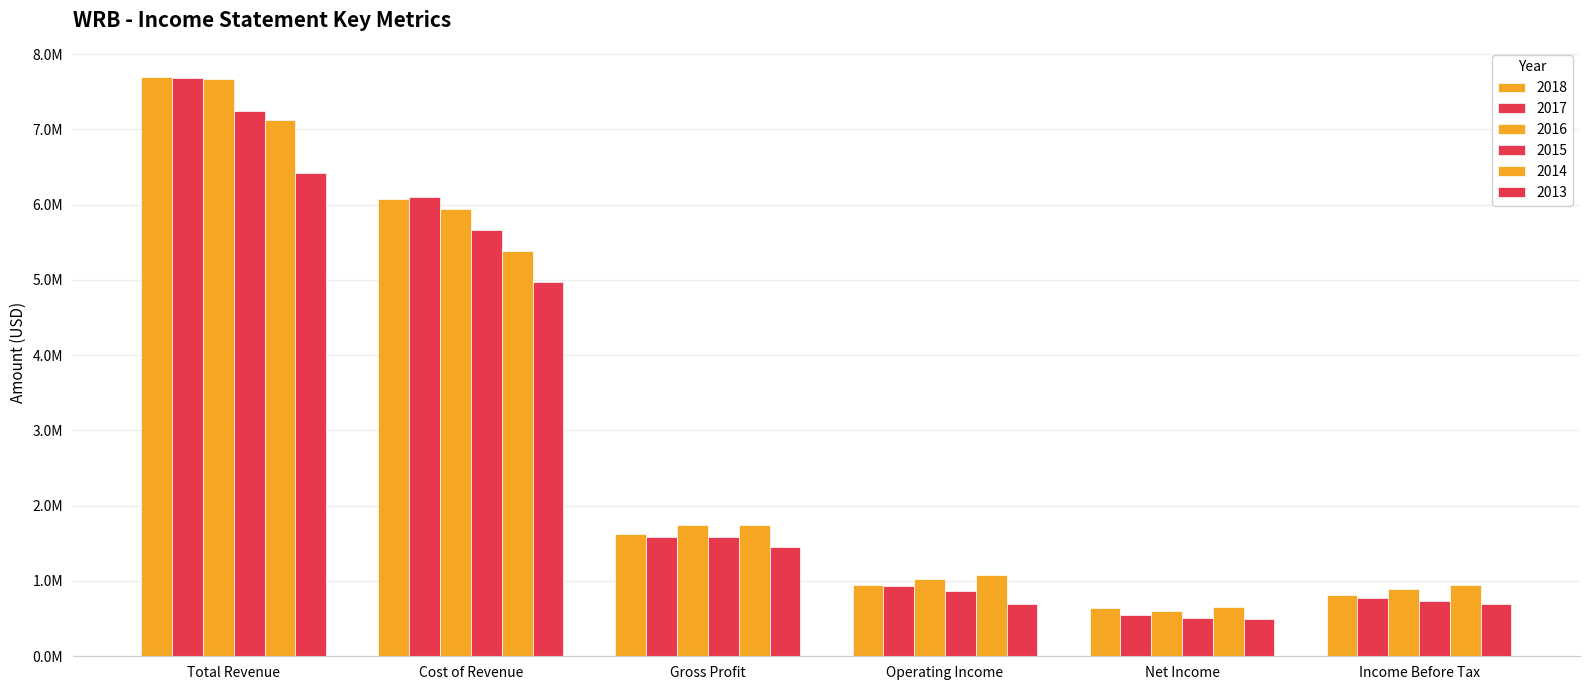

What is the approximate value of 2017 at Cost of Revenue, to the nearest 50?

6103400